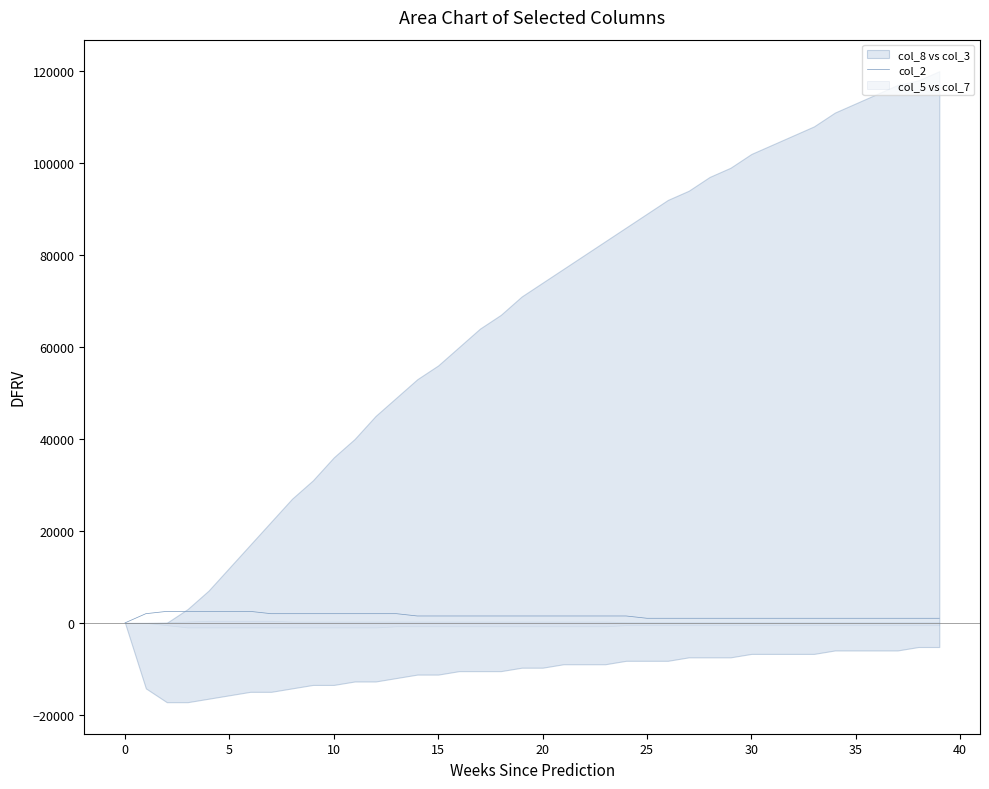

At which label is the value closest to 1250?

14